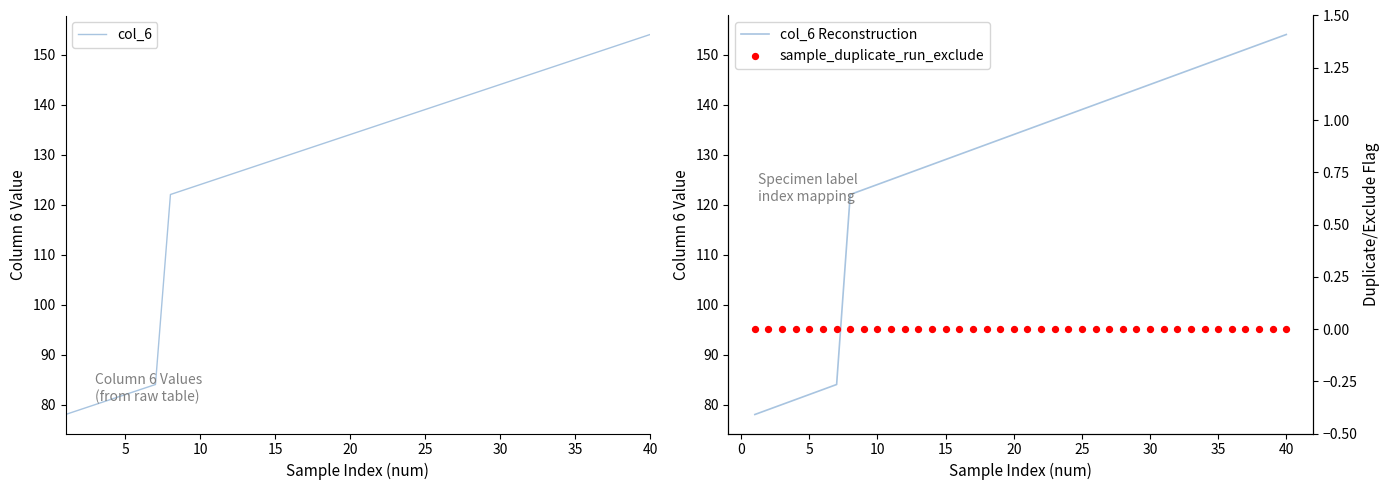

Which series has the widest spread of Y values?

col_6